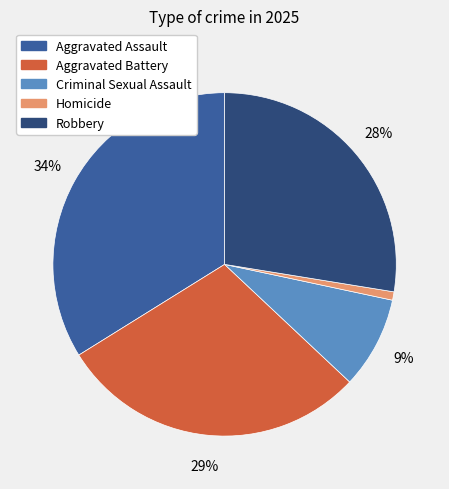

To the nearest percent, what is the difference between the Aggravated Battery and Homicide slice percentages?

28%